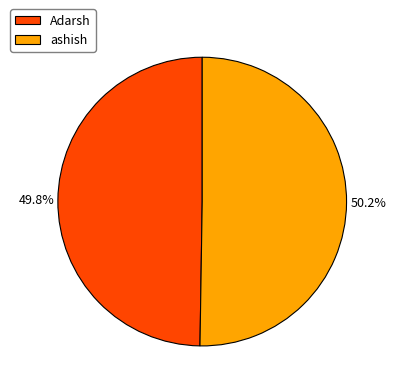

To the nearest percent, what percentage of the pie is Adarsh?

50%